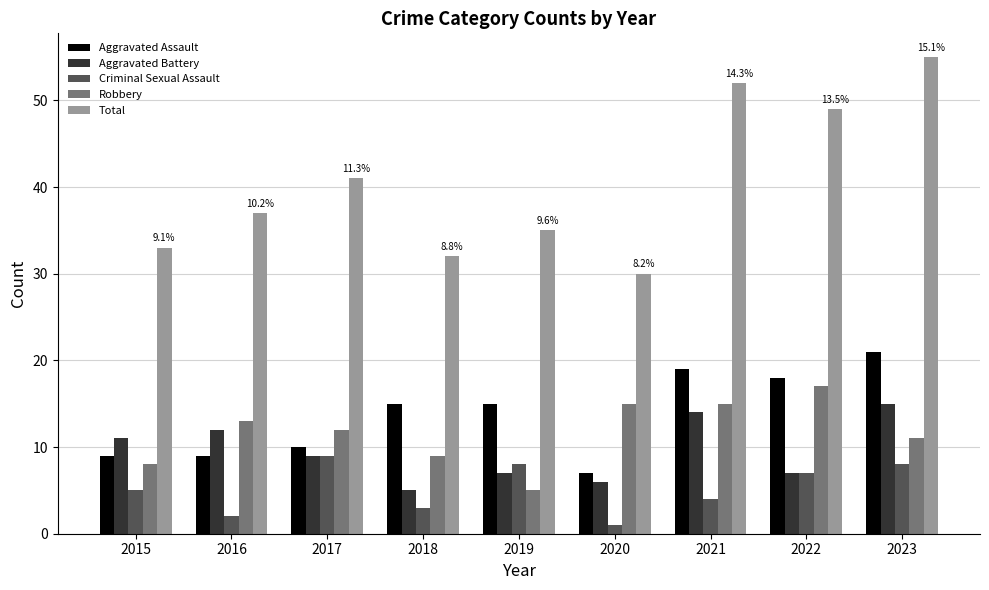

Read the Aggravated Assault value at 2022.

18